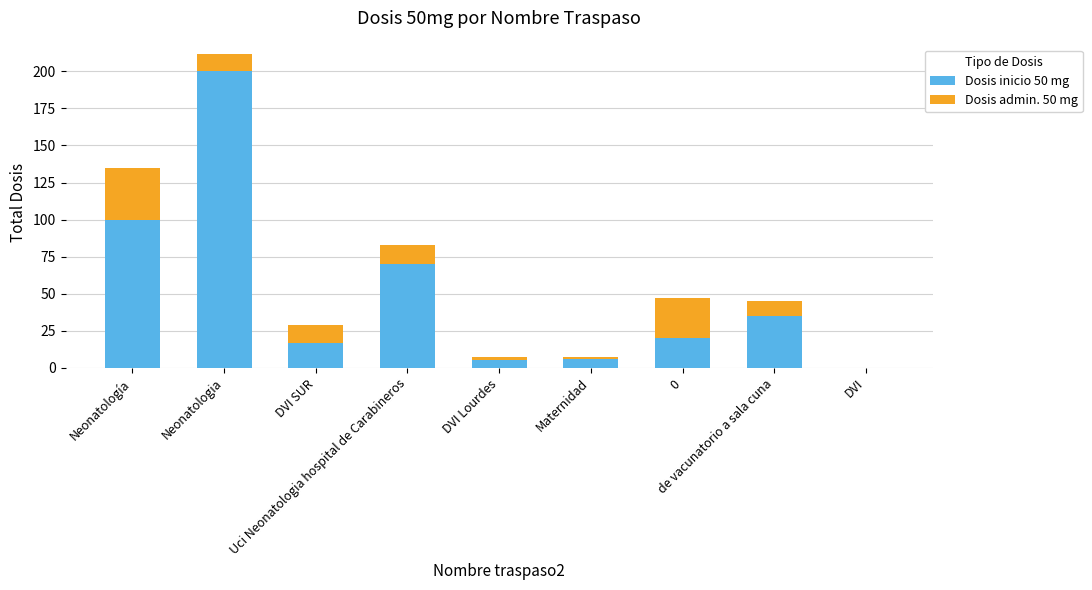

Are the bars horizontal?

No